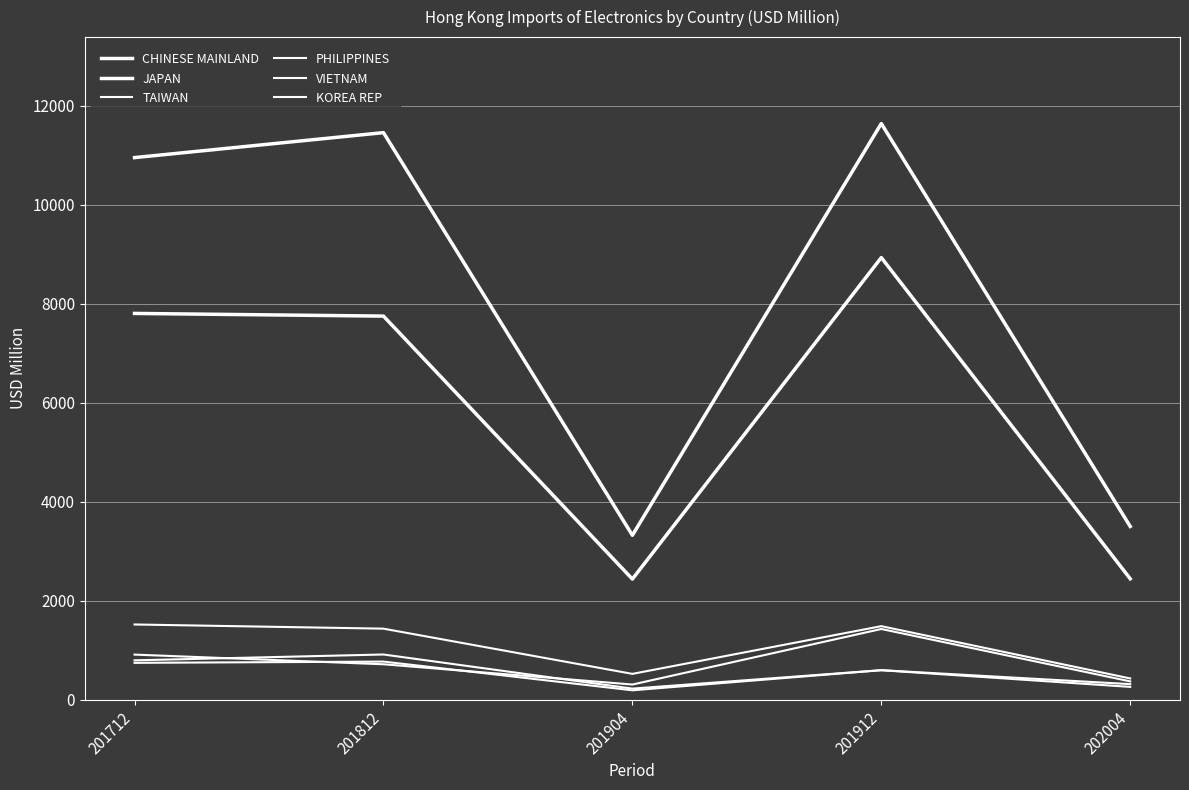

Does the chart have visible grid lines?

Yes